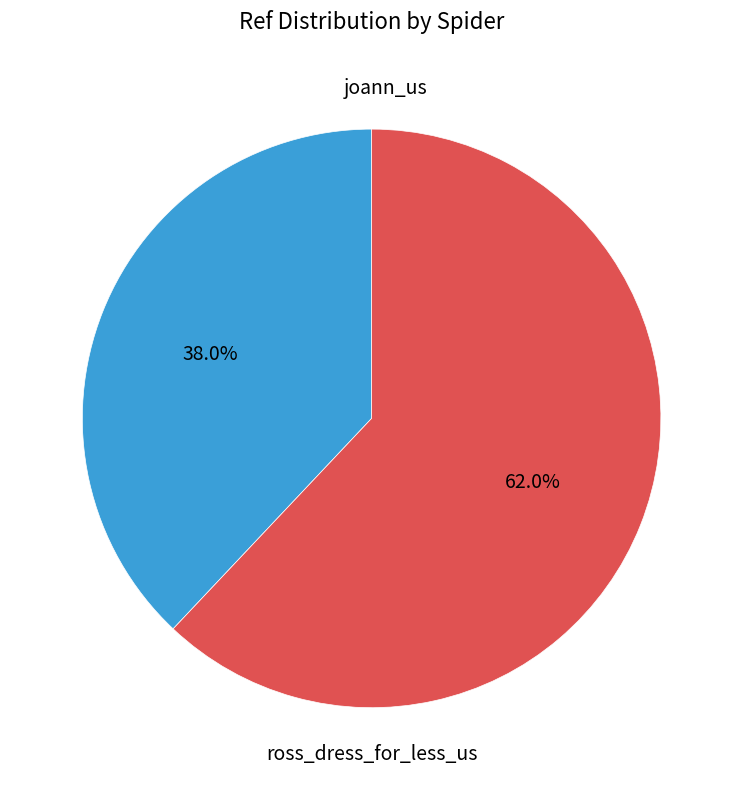

Is there a majority slice in this chart?

Yes